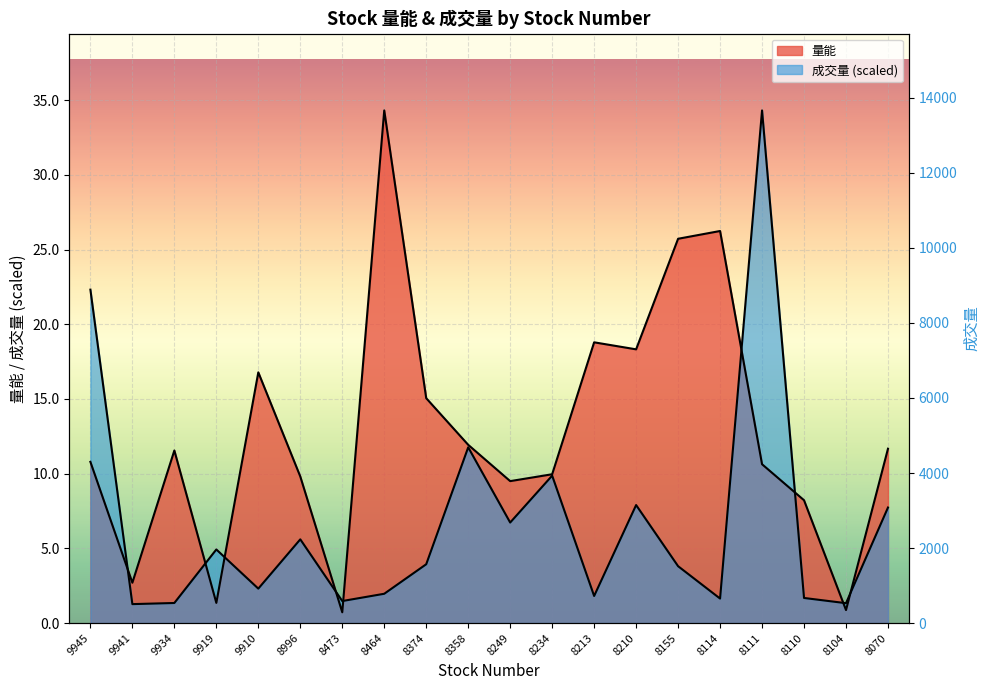

At which category is the sum across all series the highest?

8111